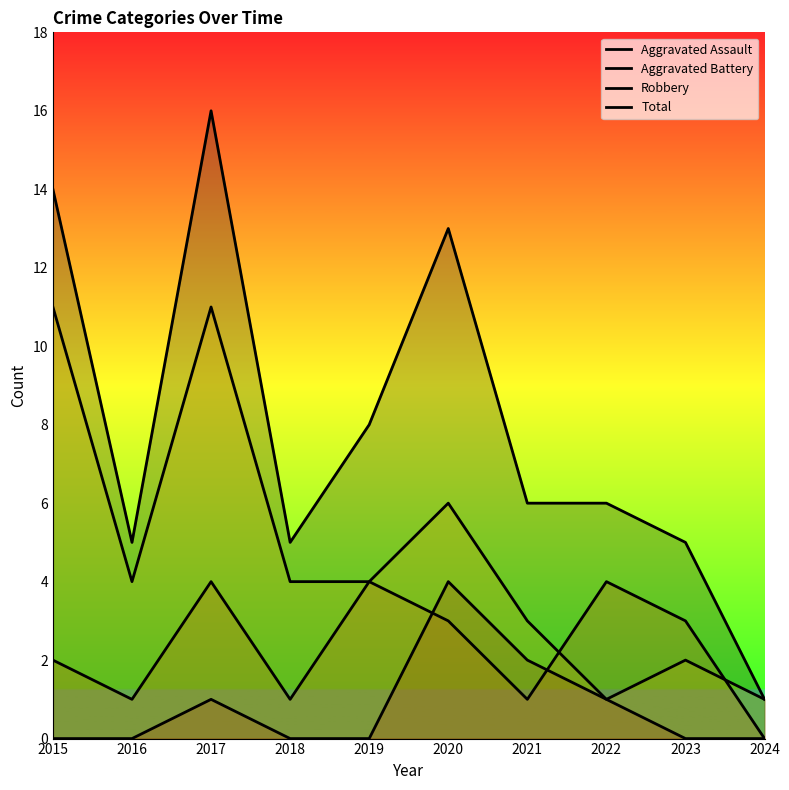

Which has a higher value, 2017 or 2021?

2021